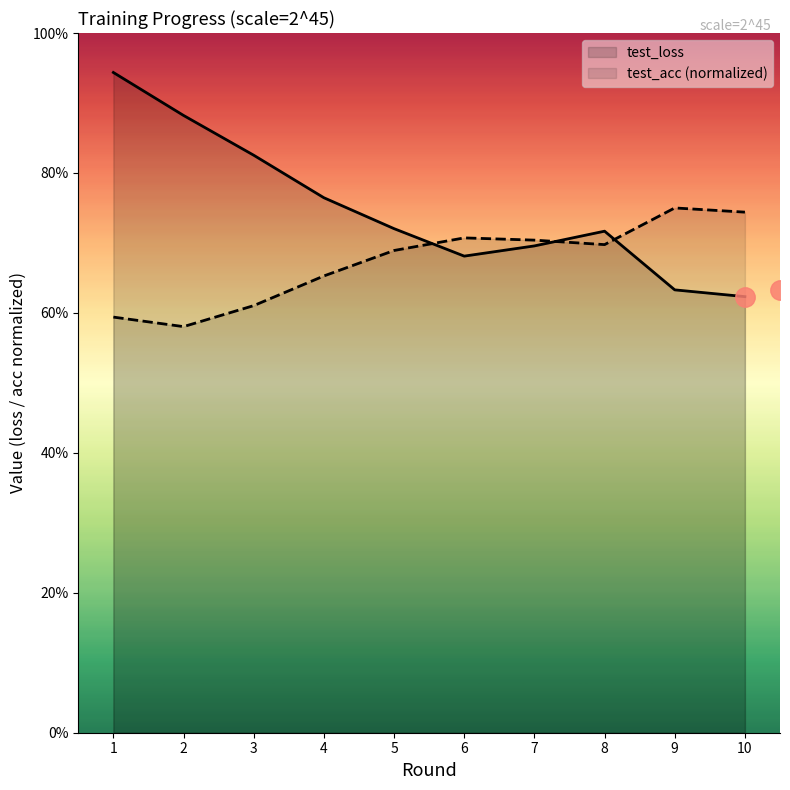

List the series in order of their peak value, highest first.

test_loss, test_acc (normalized)